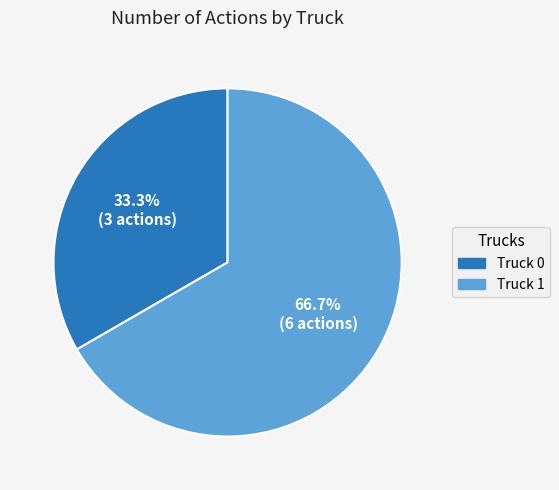

What is the total percentage of Truck 0 and Truck 1?

100.0%